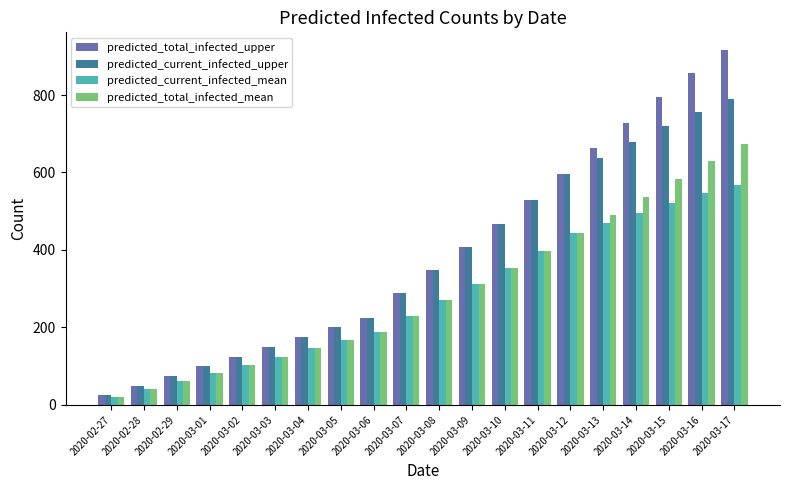

Which series changed the most between 2020-03-08 and 2020-03-15?

predicted_total_infected_upper